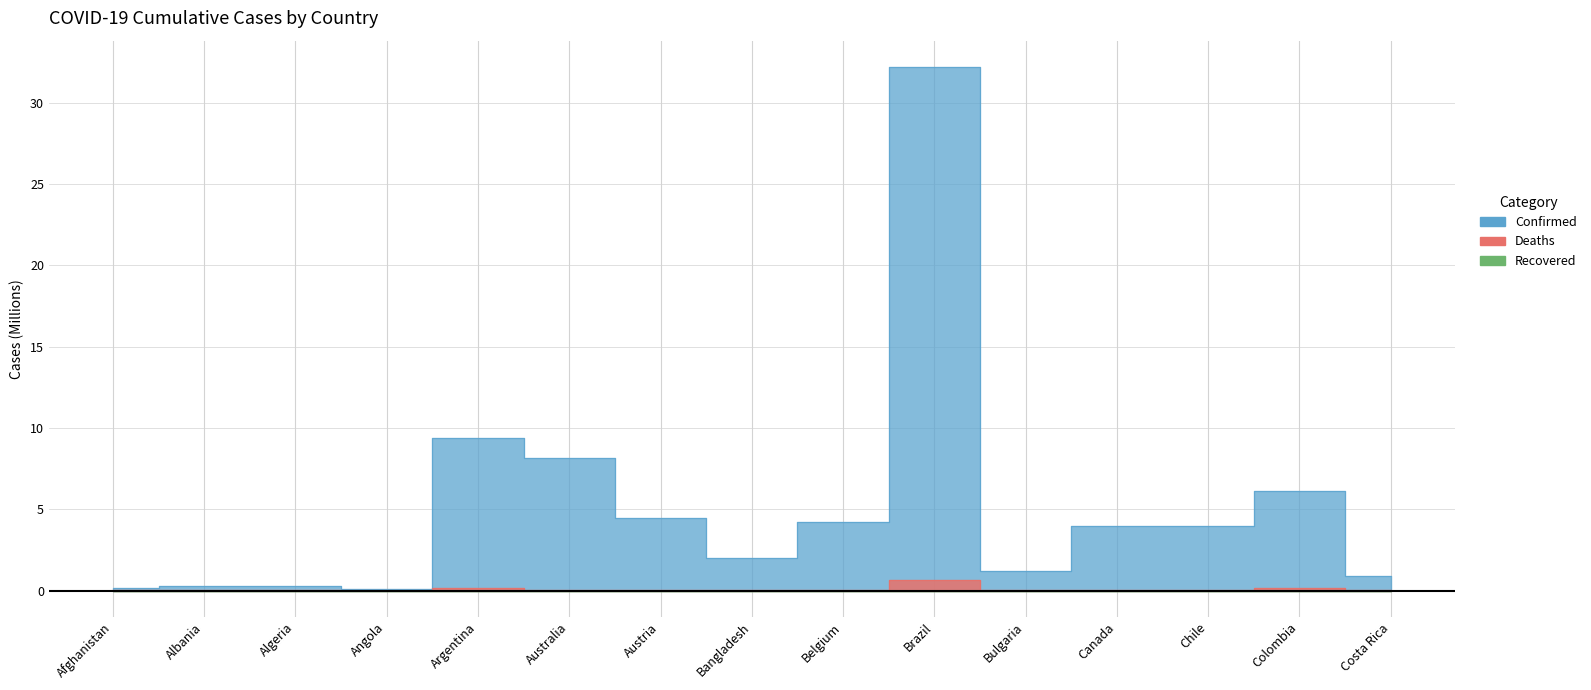

What is the maximum value for Confirmed?

32.2